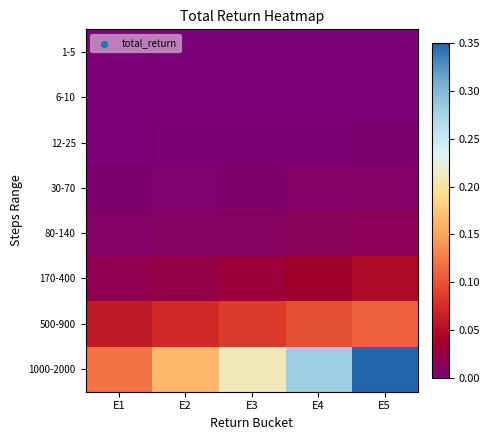

Reading left to right, extract all data points from this chart.

1-5: E1=0.0	E2=0.0	E3=0.0	E4=0.0	E5=0.0
6-10: E1=0.0	E2=0.0	E3=0.0	E4=0.0	E5=0.0
12-25: E1=0.0	E2=0.0	E3=0.0	E4=0.0	E5=0.0
30-70: E1=0.0	E2=0.0	E3=0.0	E4=0.0	E5=0.0
80-140: E1=0.0	E2=0.0	E3=0.0	E4=0.0	E5=0.0
170-400: E1=0.0	E2=0.0	E3=0.0	E4=0.0	E5=0.0
500-900: E1=0.1	E2=0.1	E3=0.1	E4=0.1	E5=0.1
1000-2000: E1=0.1	E2=0.2	E3=0.2	E4=0.3	E5=0.3